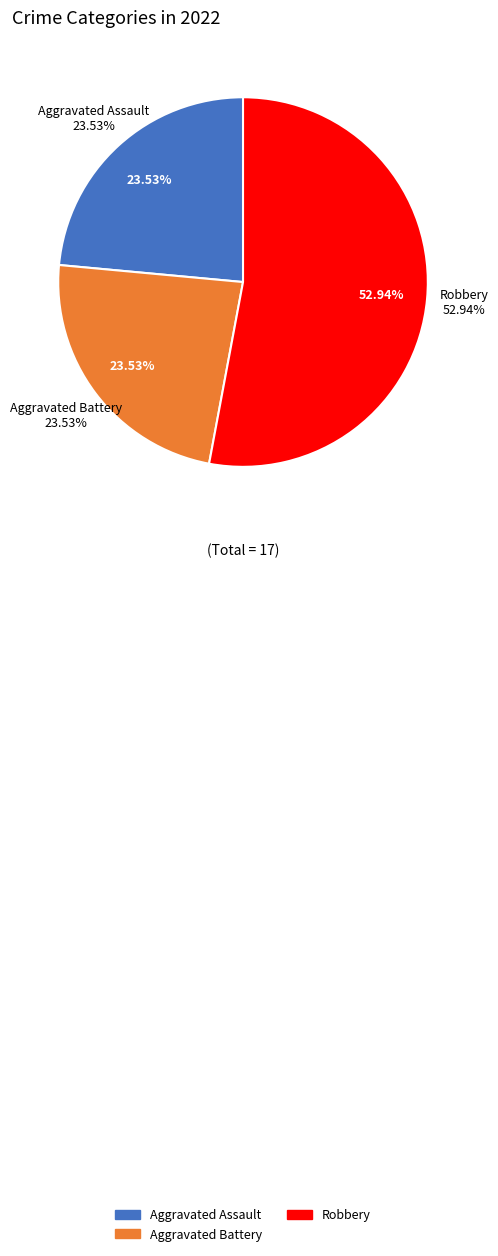

Combined, do Aggravated Battery and Robbery account for over 50%?

Yes